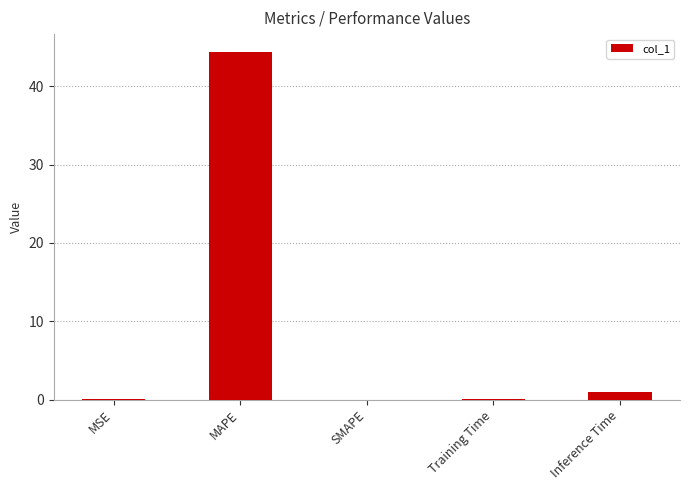

The chart shows a value of 0.1 at Training Time. True or false?

True